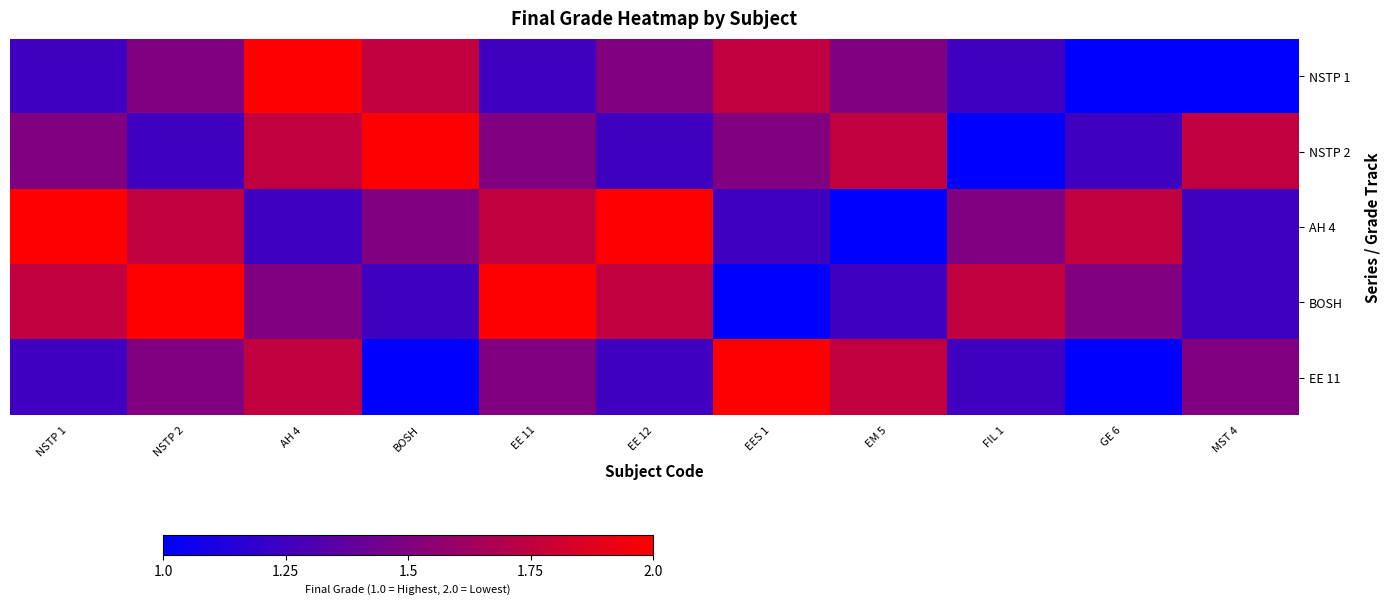

At how many categories does at least one series exceed 1?

11